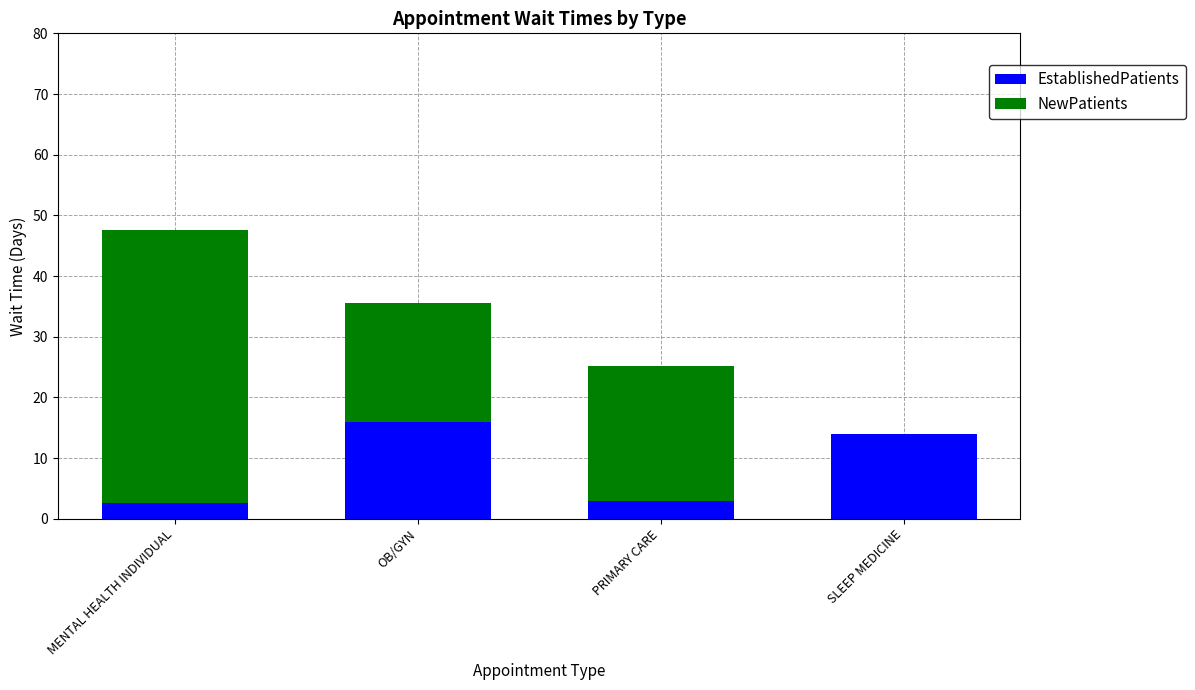

What is the total value across all series at PRIMARY CARE?

25.2